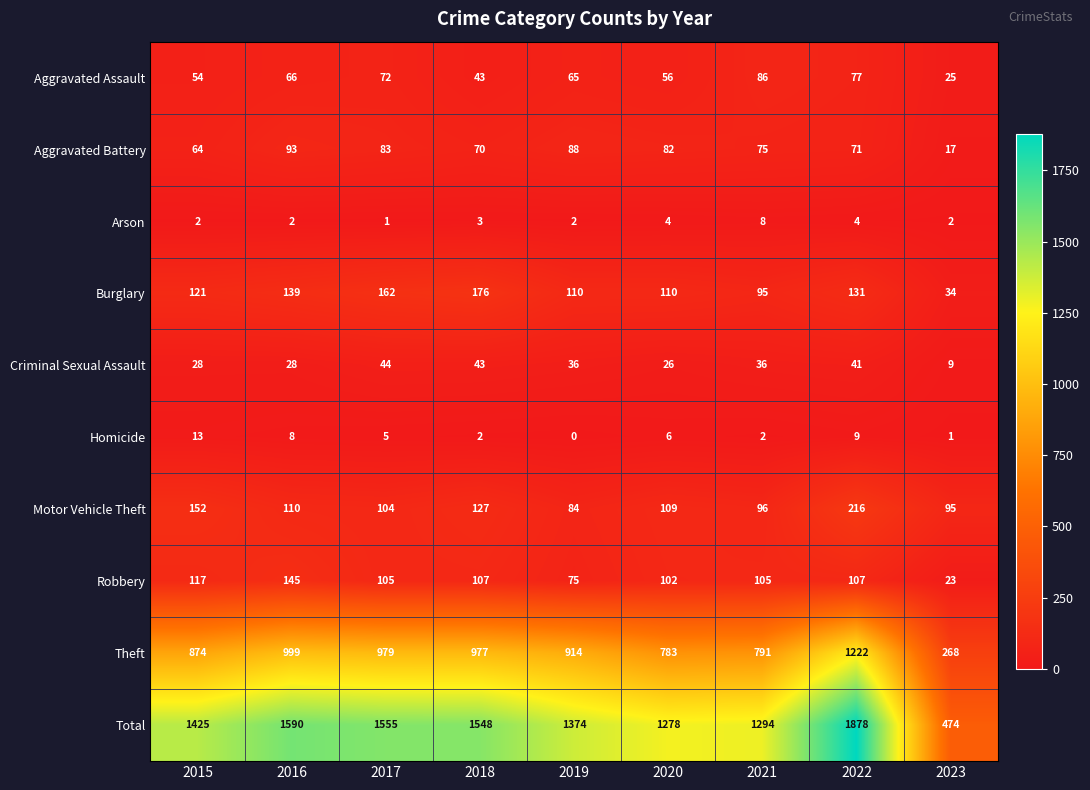

Where is Aggravated Battery nearest to the value 55?

2015